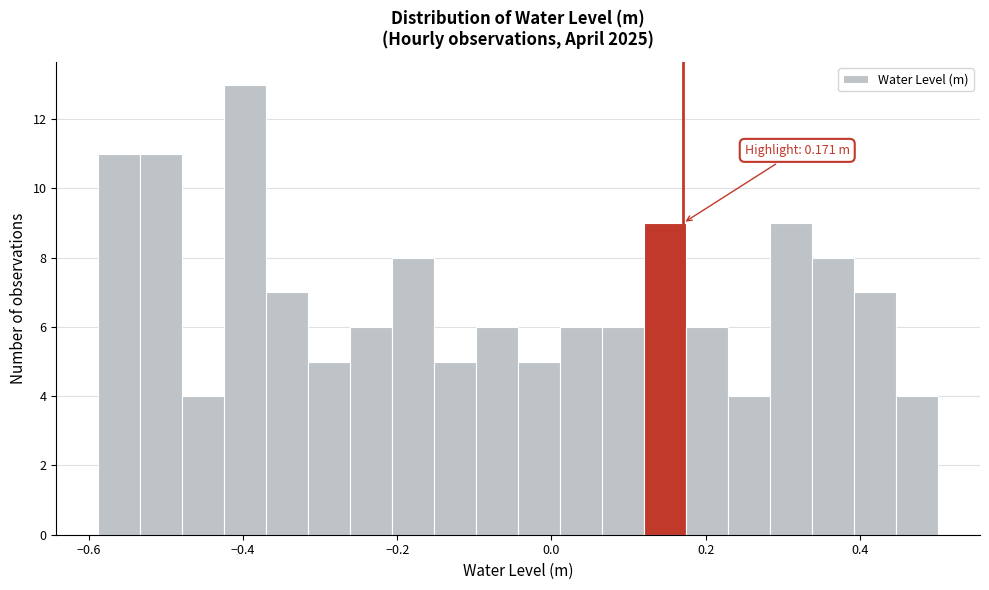

Read against the x-axis, roughly where is the centre of the tallest bar?

-0.40